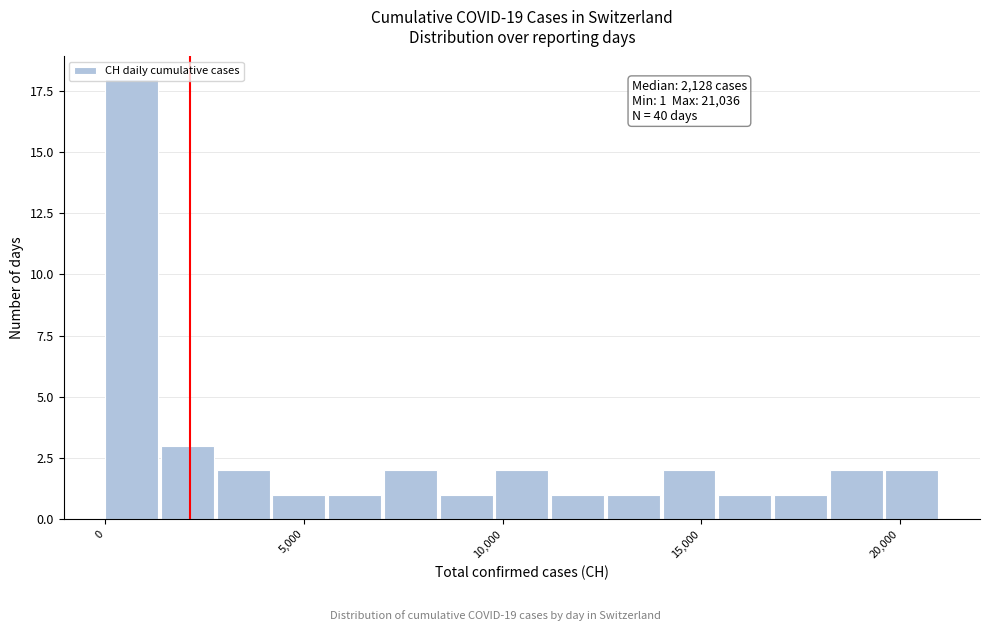

Read against the x-axis, roughly where is the centre of the tallest bar?

500